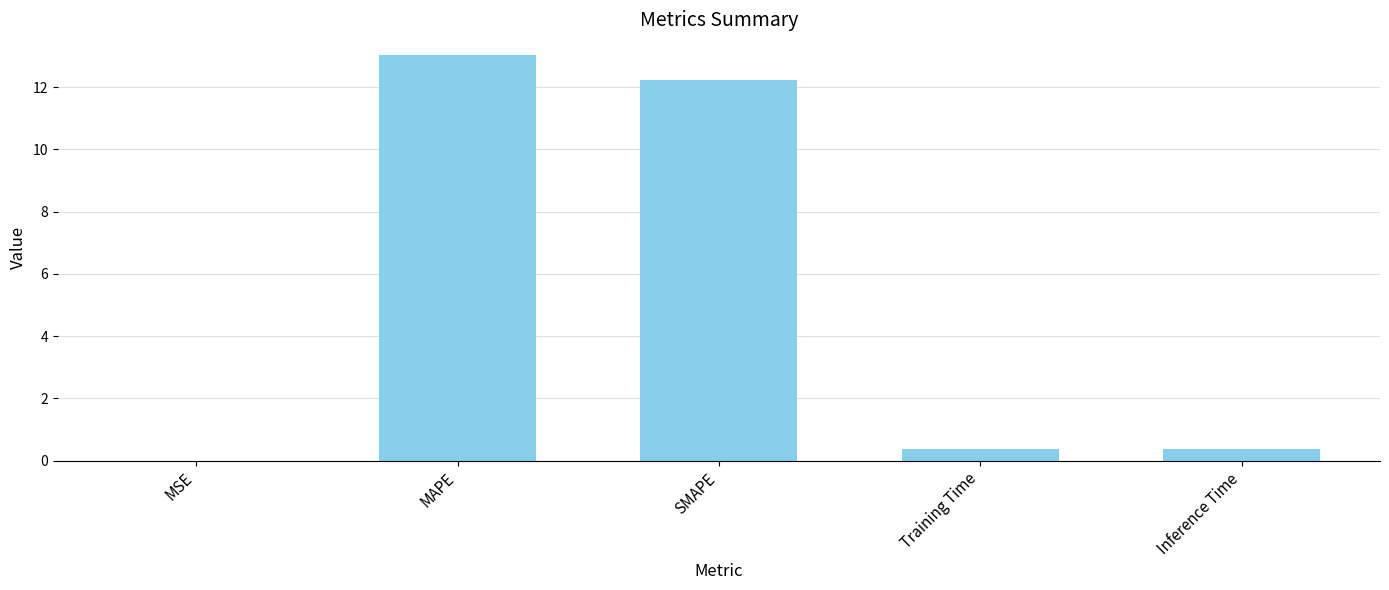

What is the greatest value displayed?

13.0